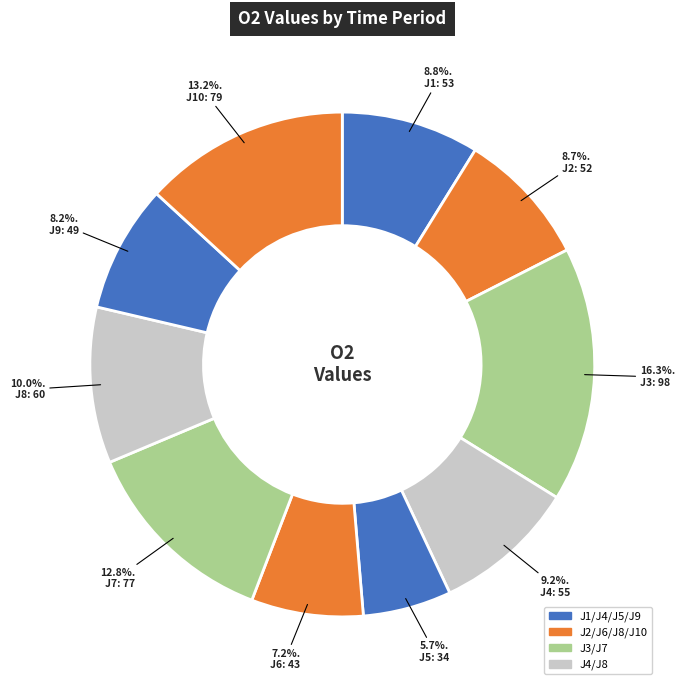

Rank the categories by value from highest to lowest.

J3, J10, J7, J8, J4, J1, J2, J9, J6, J5